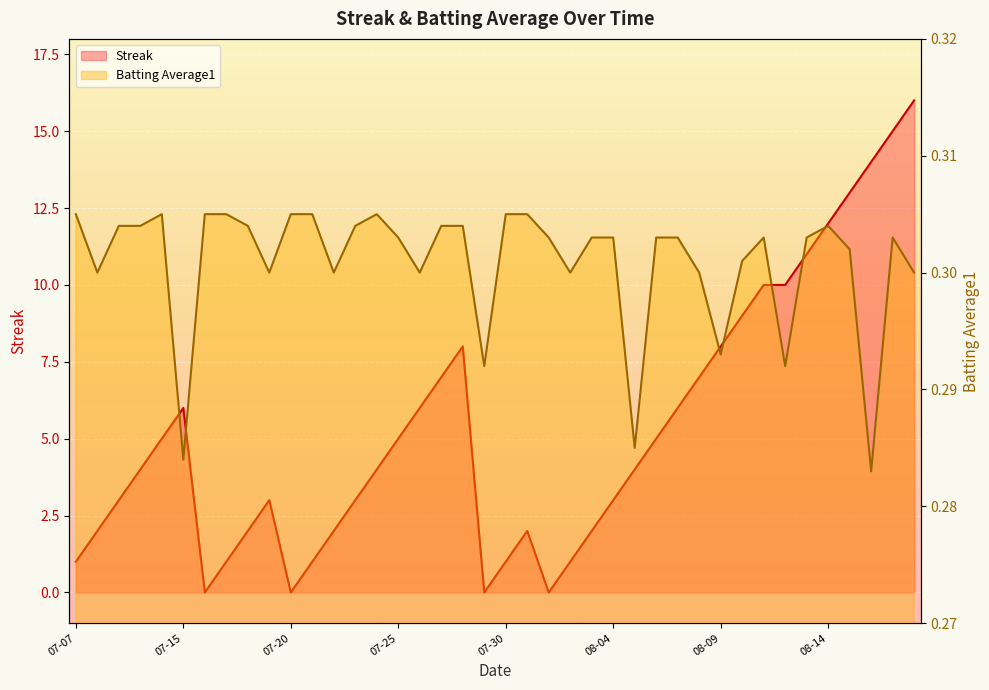

The value of Batting Average1 at 07-25 is 0.3. True or false?

True